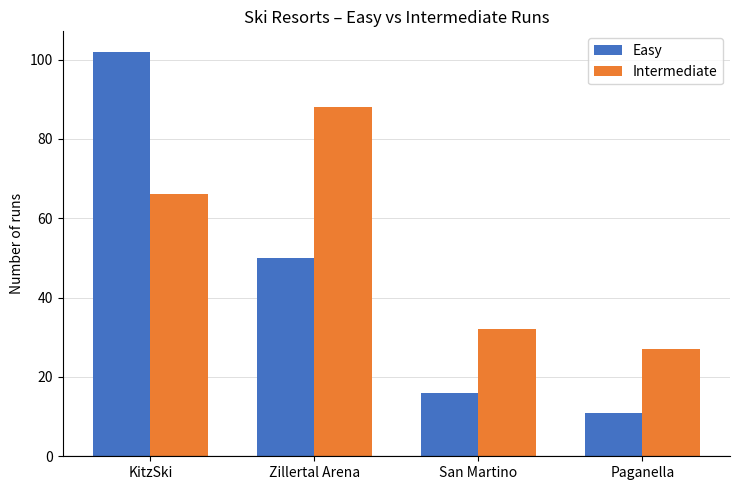

What is the difference between the highest and lowest values at KitzSki?

36.0